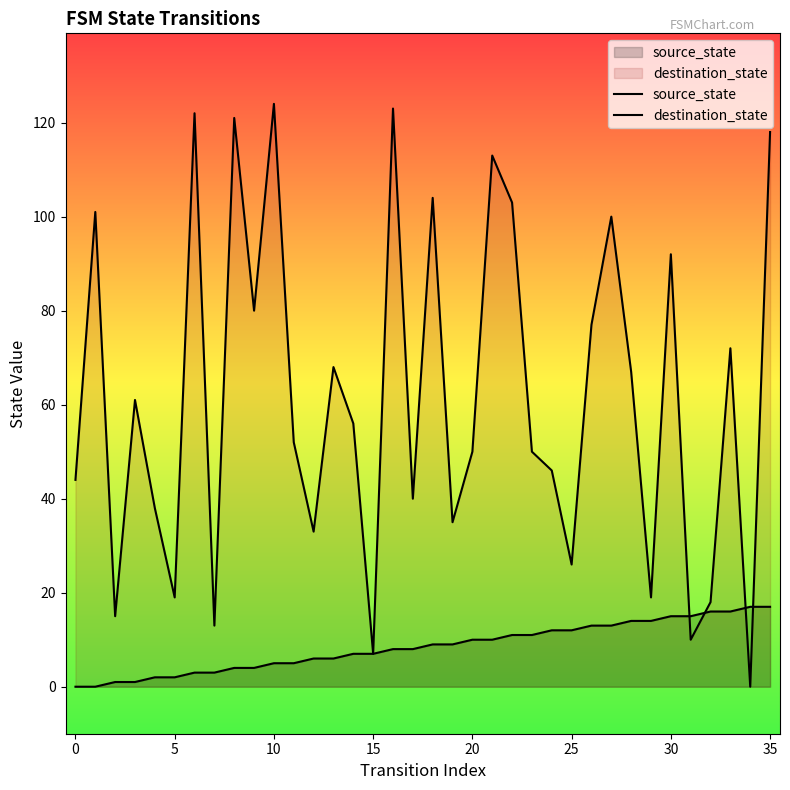

Rank the series at 23 from lowest to highest value.

source_state, destination_state